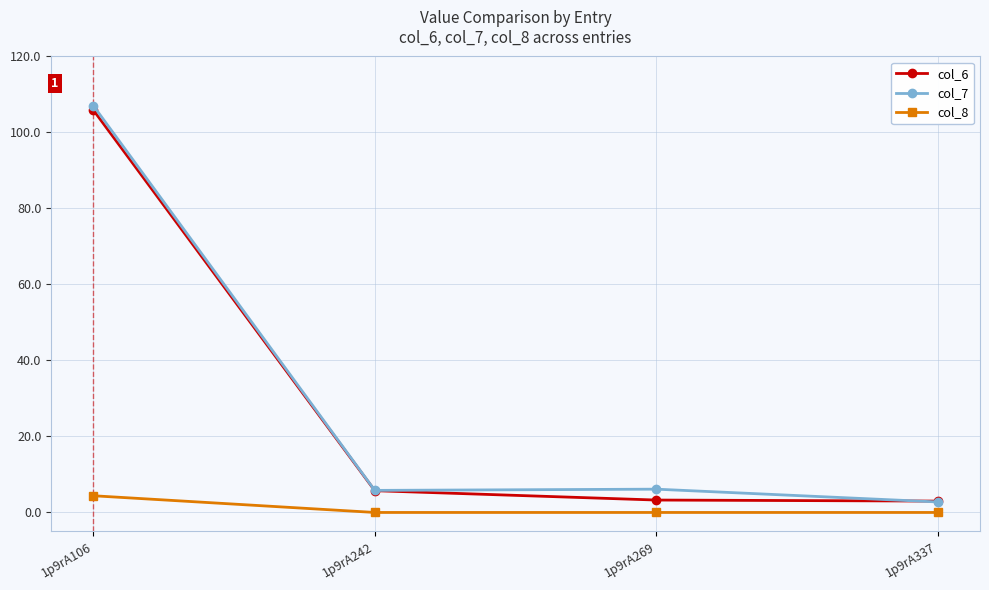

True or false: col_8 and col_6 intersect in this chart.

False